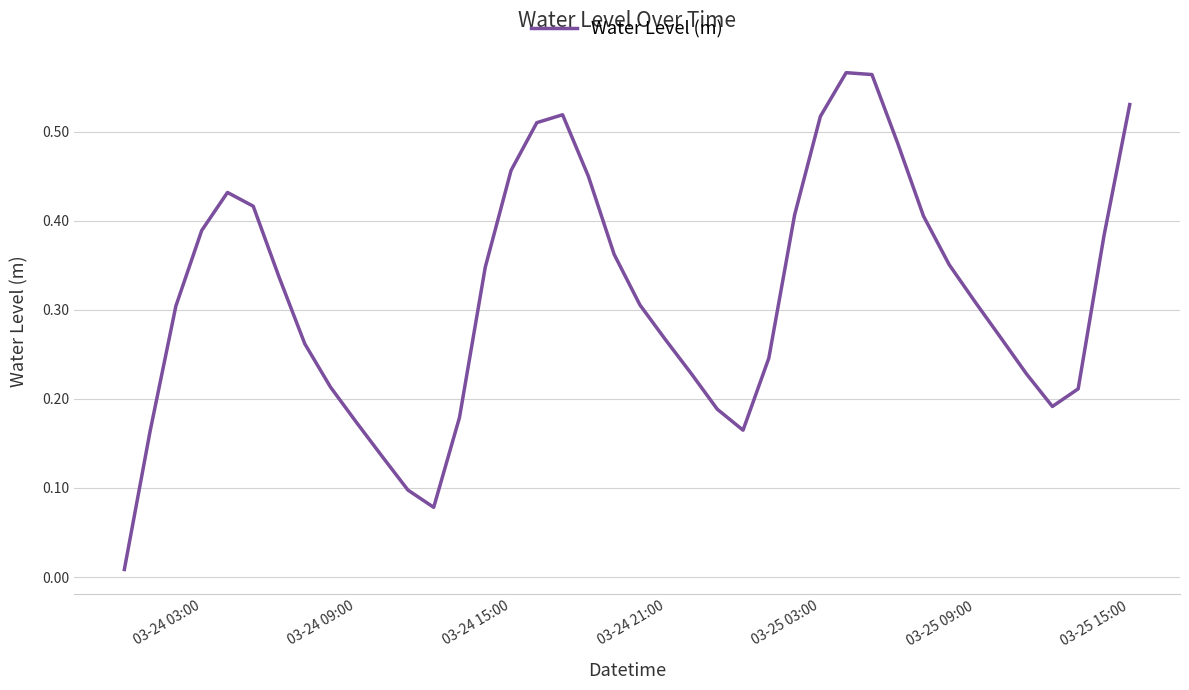

Reading left to right, extract all data points from this chart.

0.0	0.2	0.3	0.4	0.4	0.4	0.3	0.3	0.2	0.2	0.1	0.1	0.1	0.2	0.3	0.5	0.5	0.5	0.4	0.4	0.3	0.3	0.2	0.2	0.2	0.2	0.4	0.5	0.6	0.6	0.5	0.4	0.4	0.3	0.3	0.2	0.2	0.2	0.4	0.5